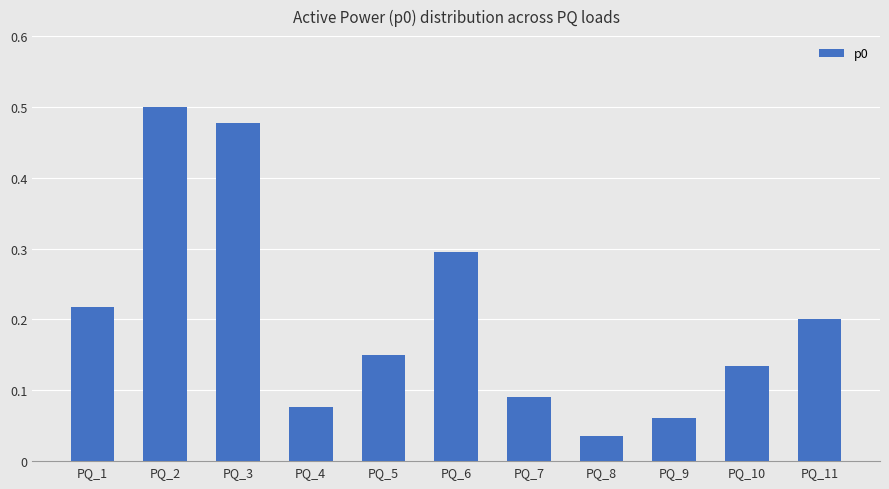

Does the chart contain stacked bars?

No